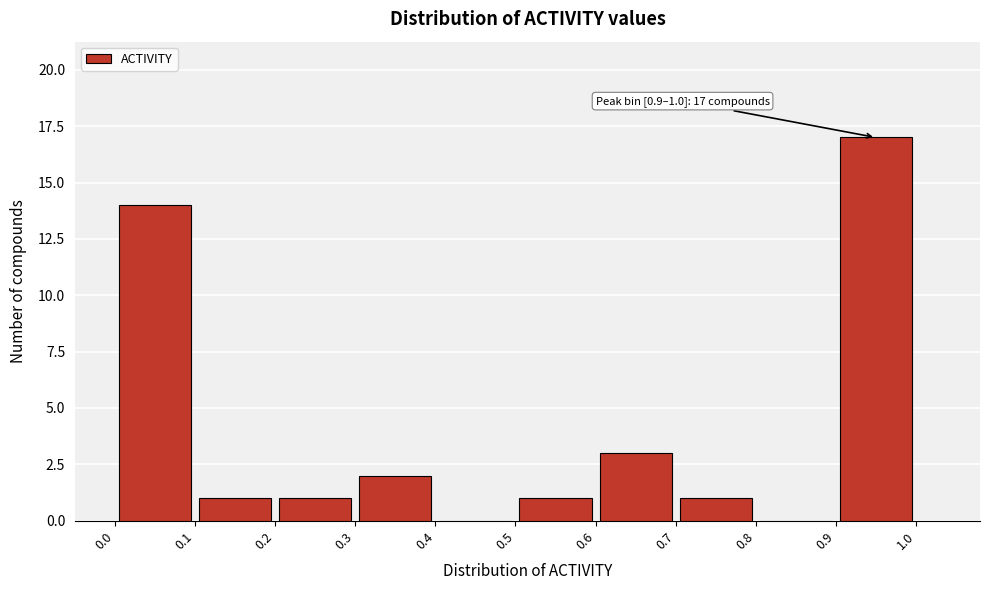

Over which range of the x-axis is the bar tallest?

0.9 to 1.0